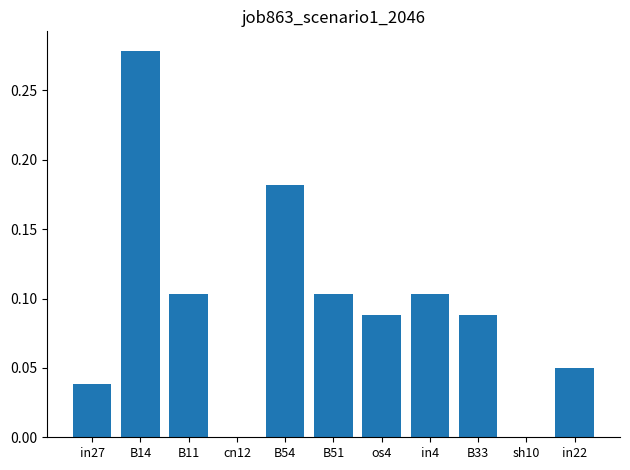

True or false: the data shows 0.0 at sh10.

True